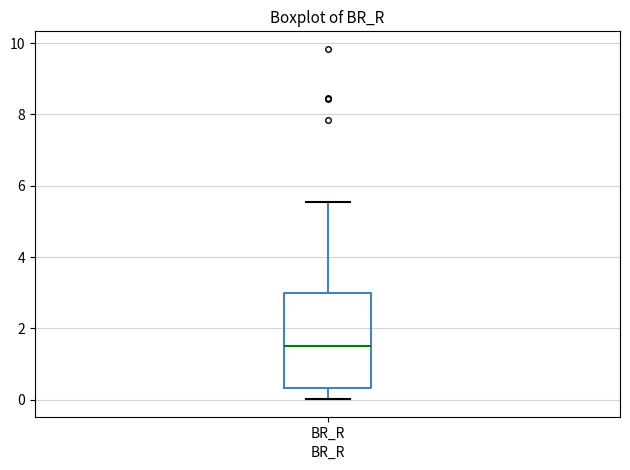

Read this box plot against the y-axis: the position of the median line, the range covered by the box, and the ends of both whiskers. The values are not printed on the chart, so give them approximately, as read against the axis.

median 1.6, box 0.4 to 3.0, whiskers 0.0 to 5.6